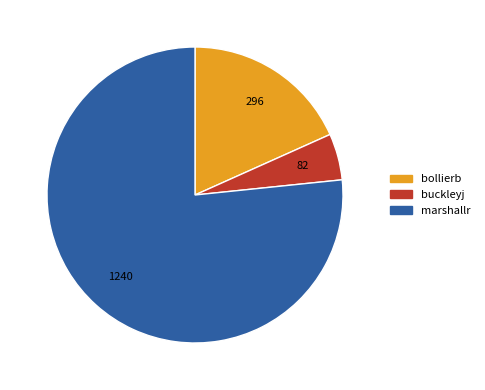

Is it true that buckleyj is 5% of the pie?

True